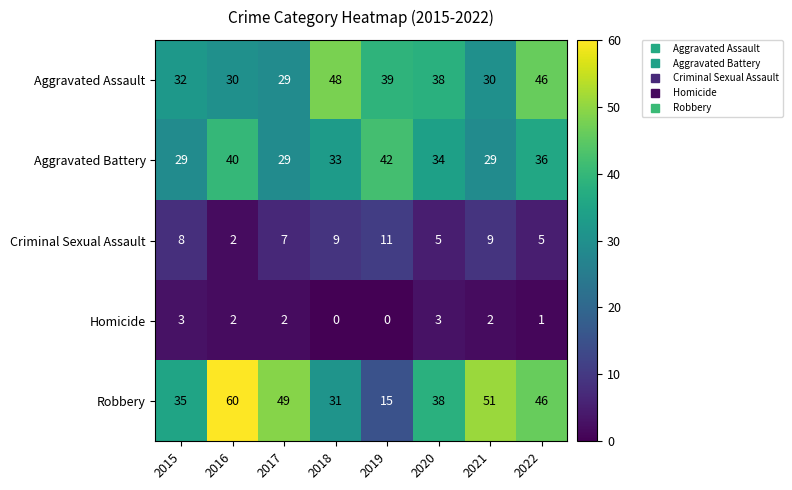

At how many categories does at least one series exceed 29?

8